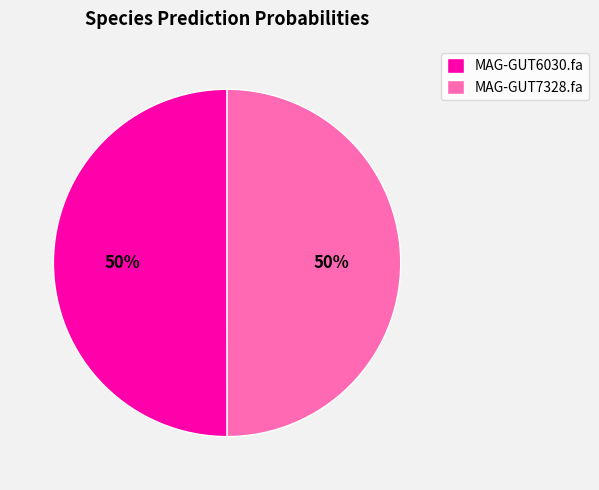

The MAG-GUT6030.fa slice represents 57% of the pie. True or false?

False